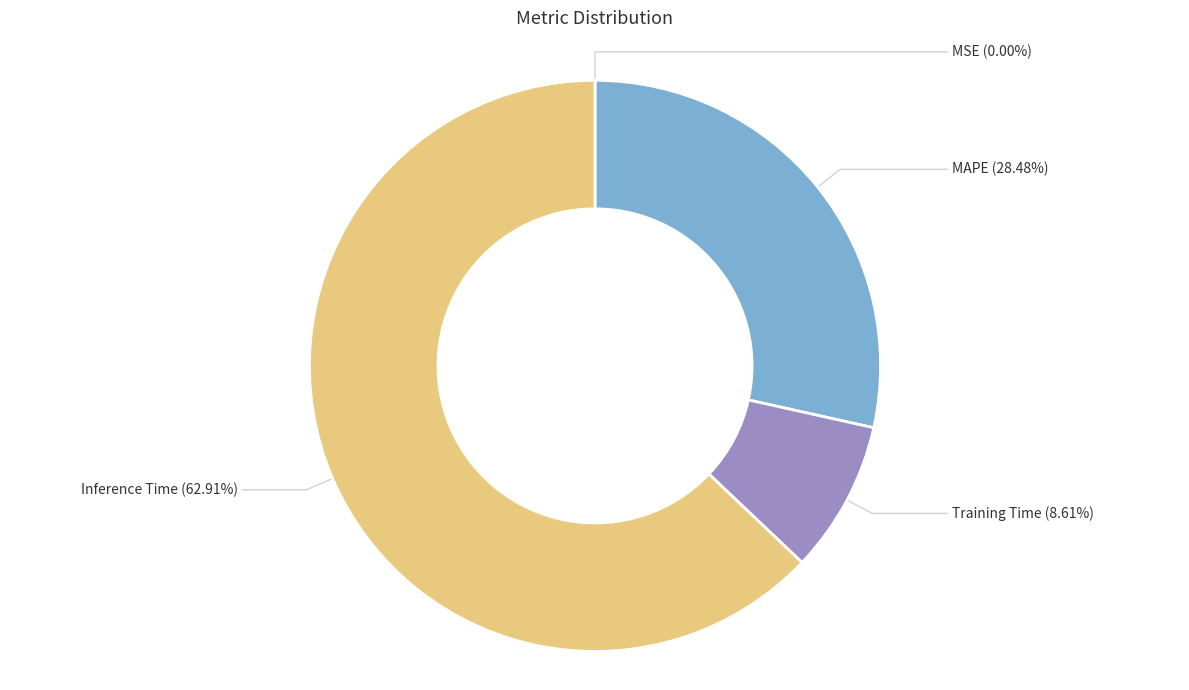

What percentage is the MAPE slice, to the nearest percent?

28%